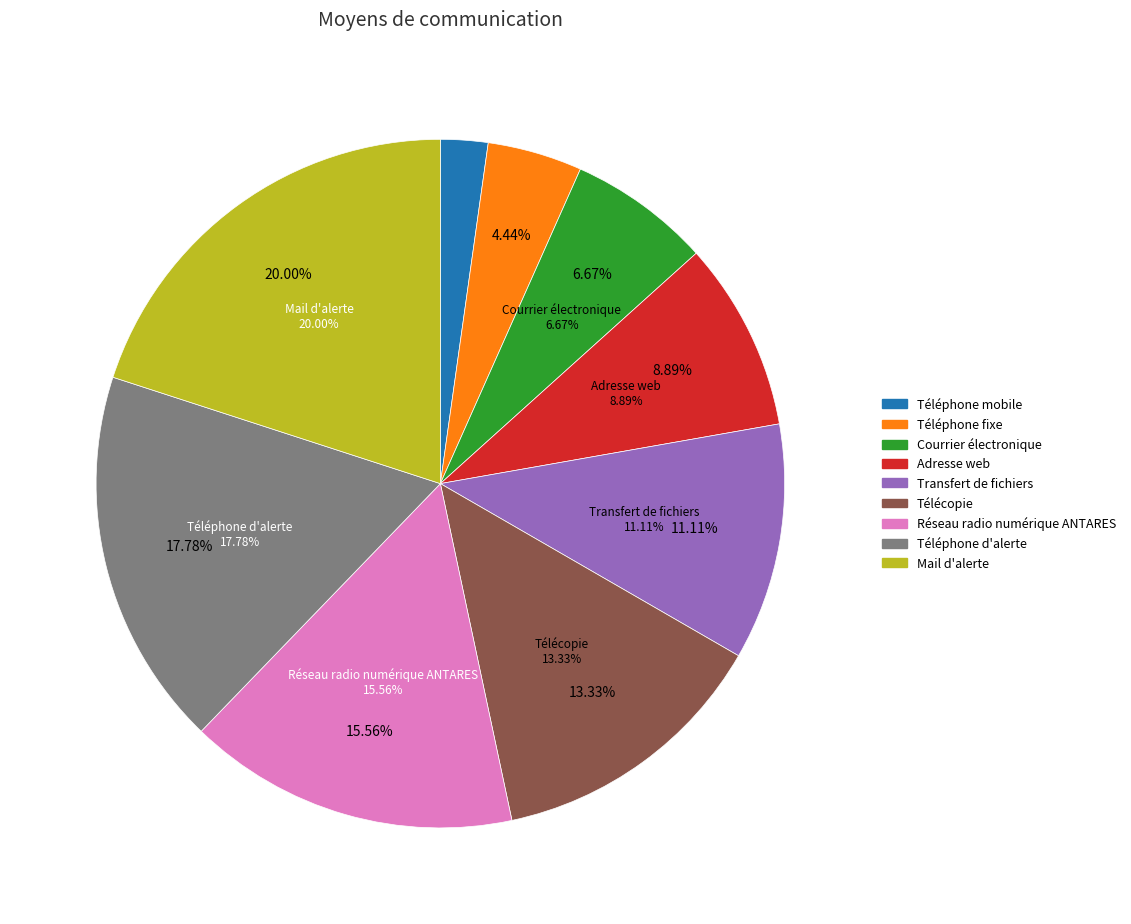

To the nearest percent, what is the average slice percentage?

11%